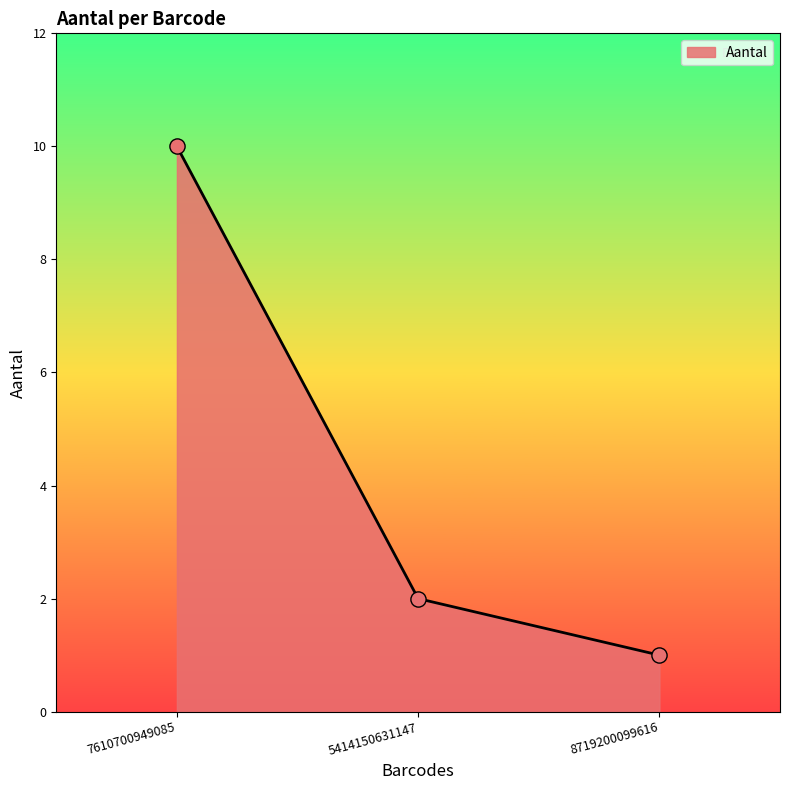

Approximately how many times larger is the value at 8719200099616 compared to 5414150631147?

0.5